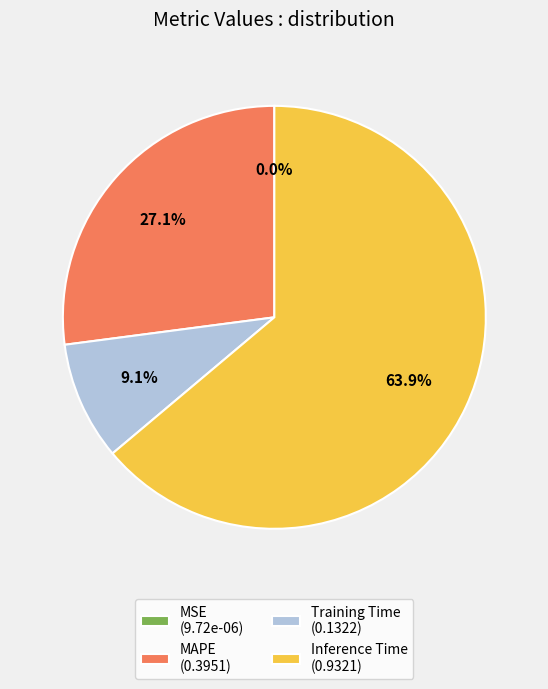

Do MAPE (0.3951) and Training Time (0.1322) together represent more than half of the pie?

No